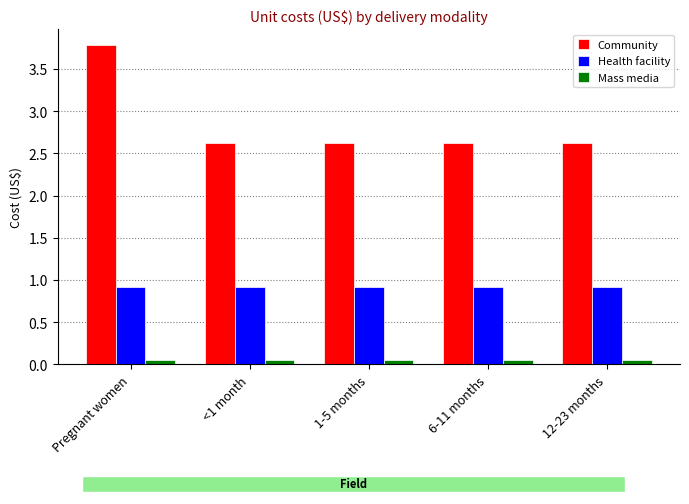

List the labels in order of Mass media value, largest first.

Pregnant women, <1 month, 1-5 months, 6-11 months, 12-23 months